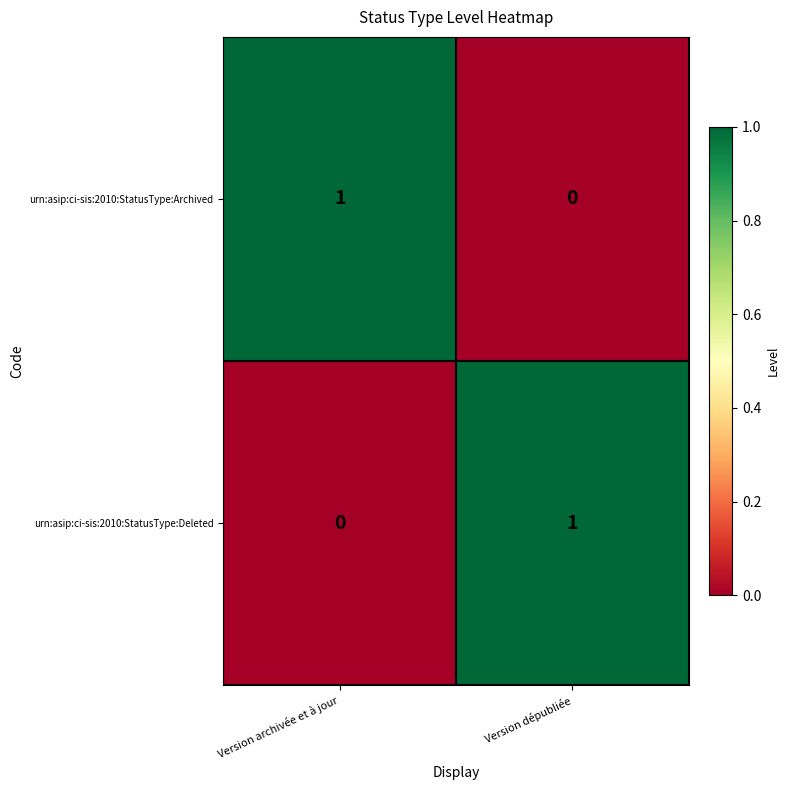

How many series are shown in this chart?

2